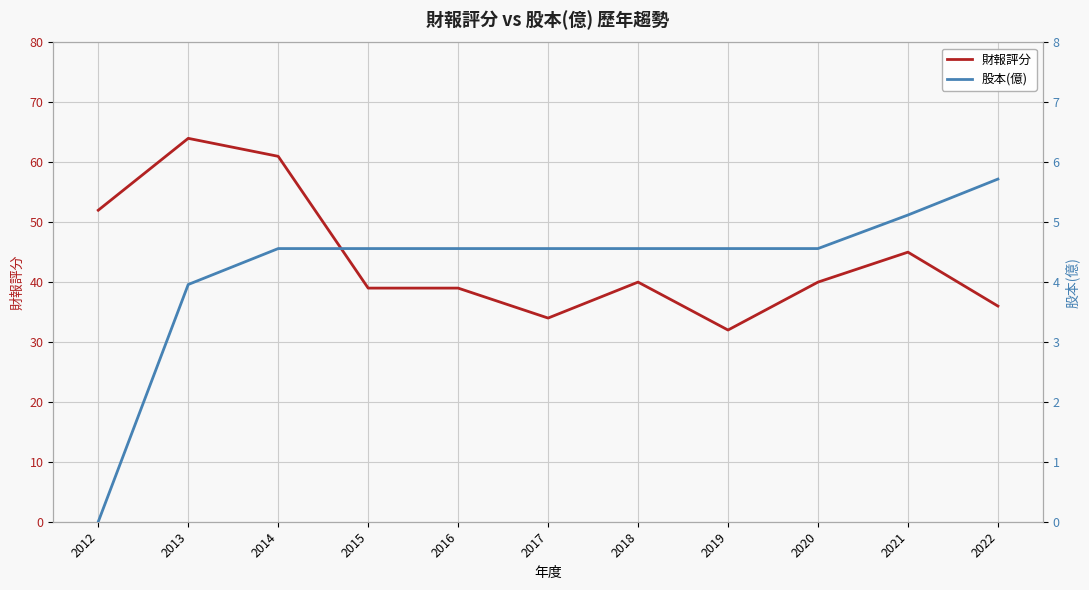

How many interior local valleys does the 財報評分 series have?

2